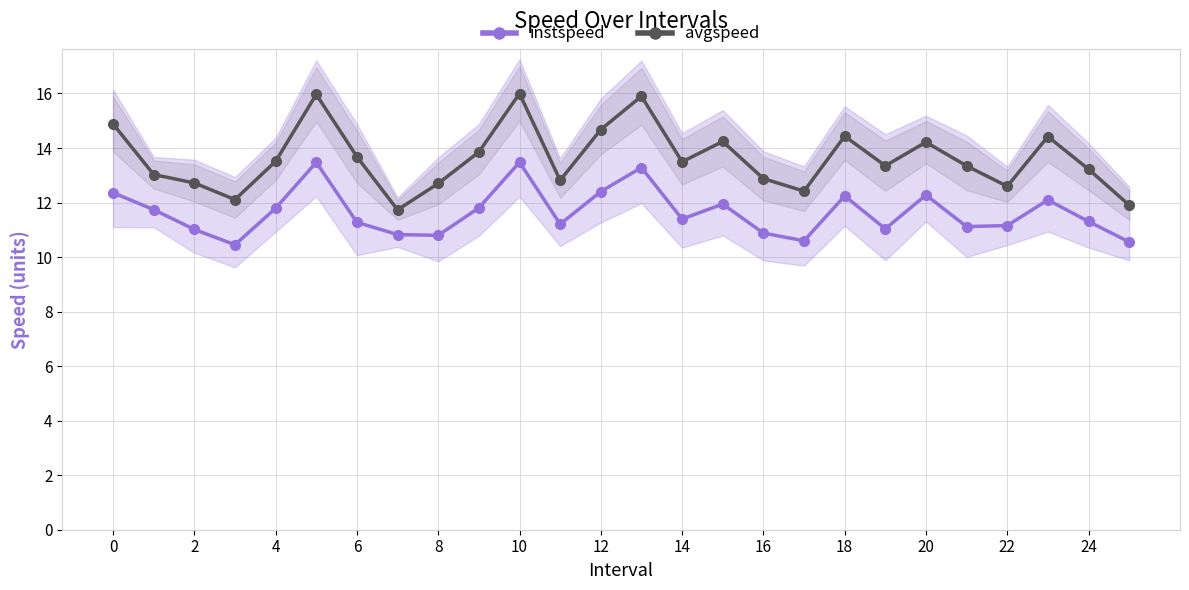

What is the difference between the second highest and minimum values in the instspeed series?

3.0